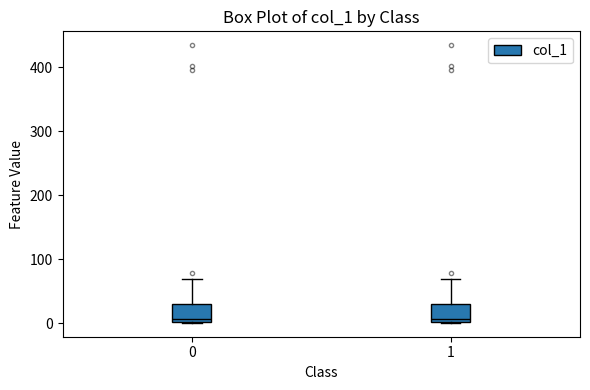

Reading left to right, read every box against the y-axis: the position of its median line, the range the box covers, and the ends of its whiskers. The values are not printed on the chart, so give them approximately, as read against the axis.

0: median 10, box 0 to 30, whiskers 0 to 70
1: median 10, box 0 to 30, whiskers 0 to 70